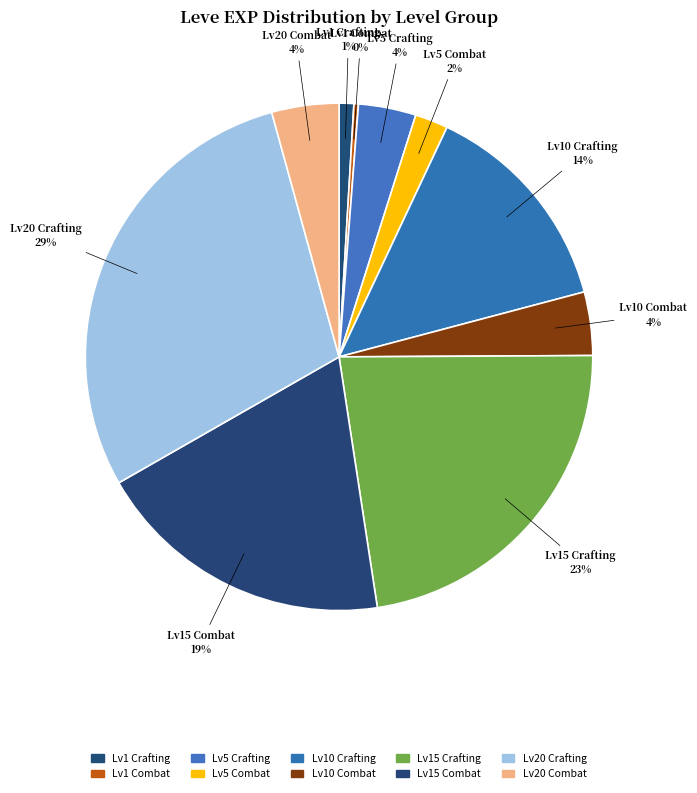

Which category has the biggest portion of the pie?

Lv20 Crafting